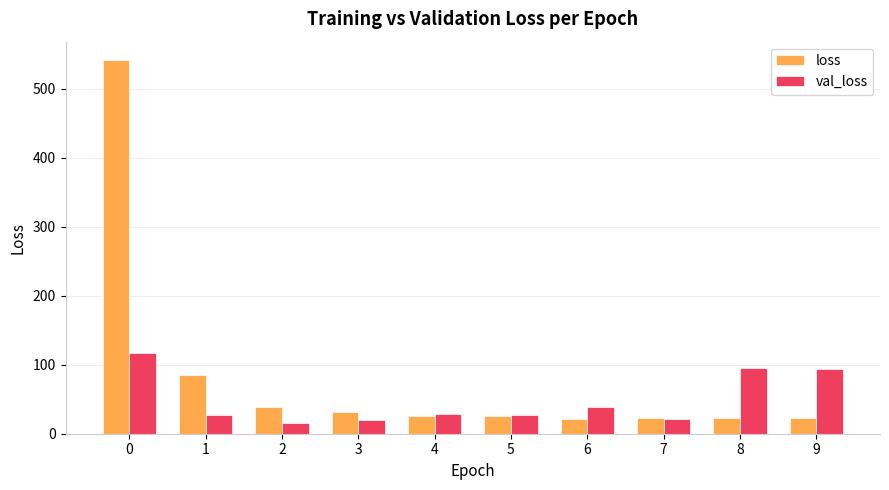

The value of val_loss at 6 is 39.0. True or false?

True